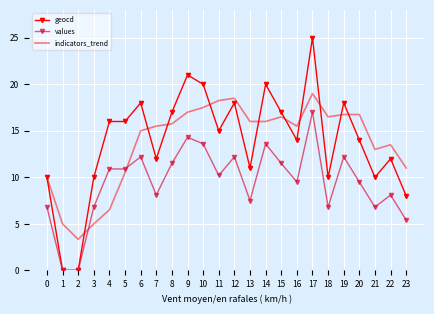

What is the sum of all values values?

225.4